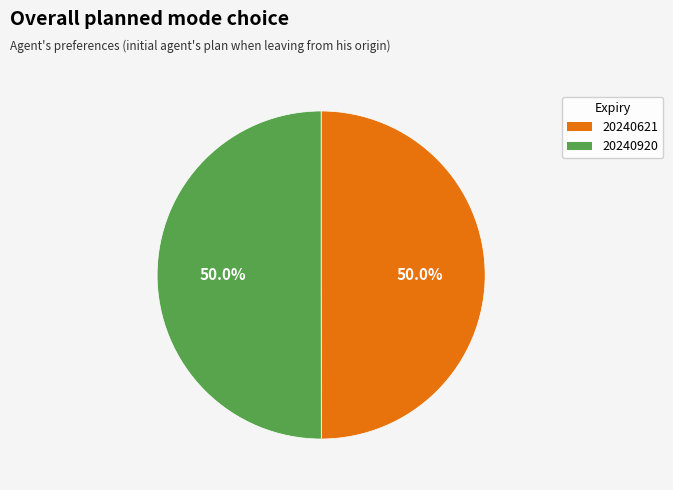

How many slices are in this pie chart?

2